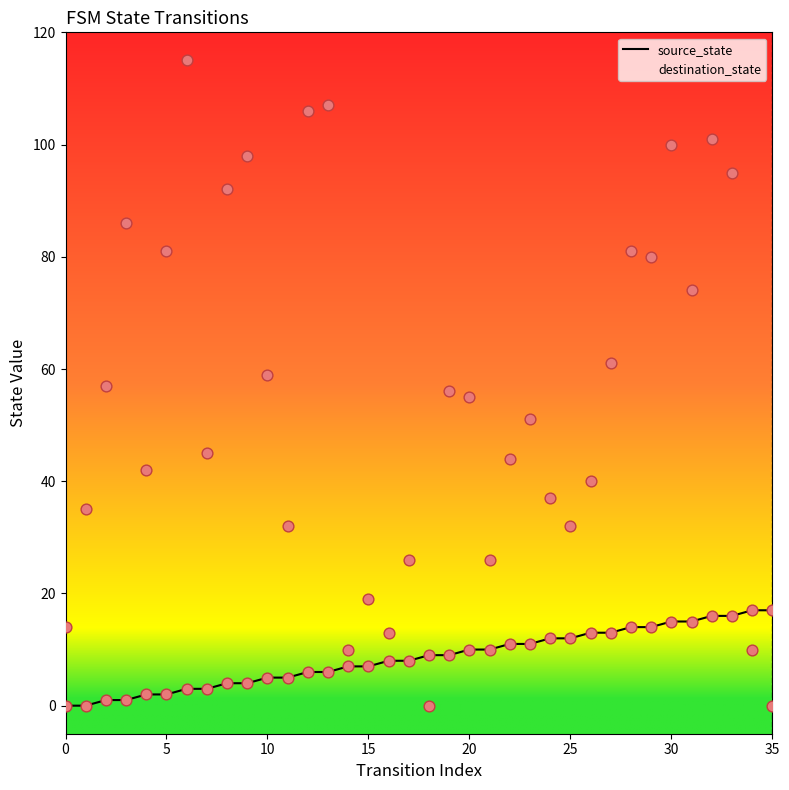

At how many categories does at least one series exceed 6?

36